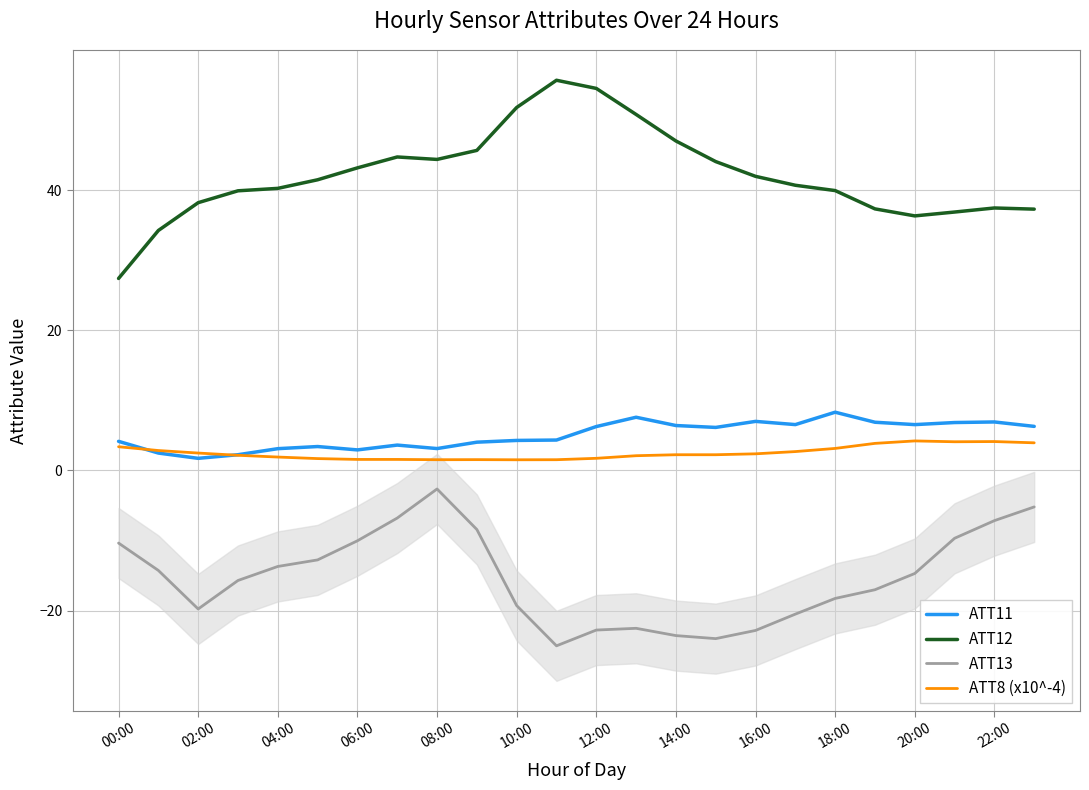

What are all the series names shown in the legend?

ATT11, ATT12, ATT13, ATT8 (x10^-4)